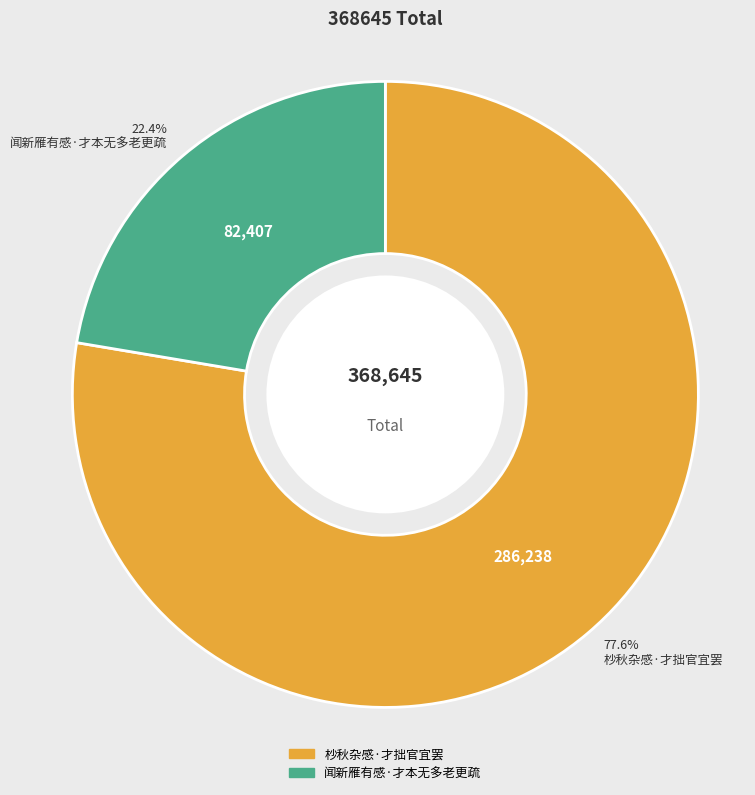

Between 闻新雁有感·才本无多老更疏 and 杪秋杂感·才拙官宜罢, which is larger?

杪秋杂感·才拙官宜罢